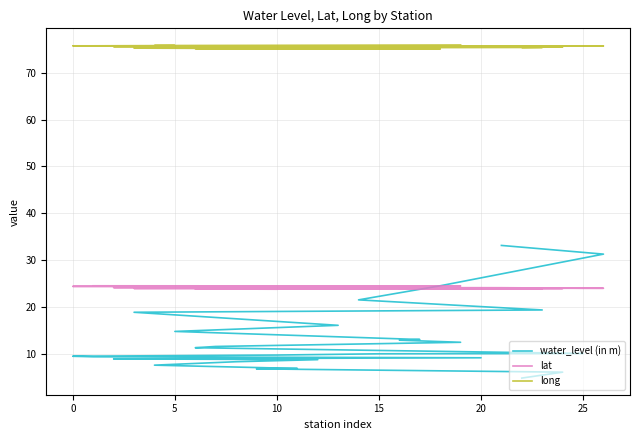

How many lines are shown in the chart?

3